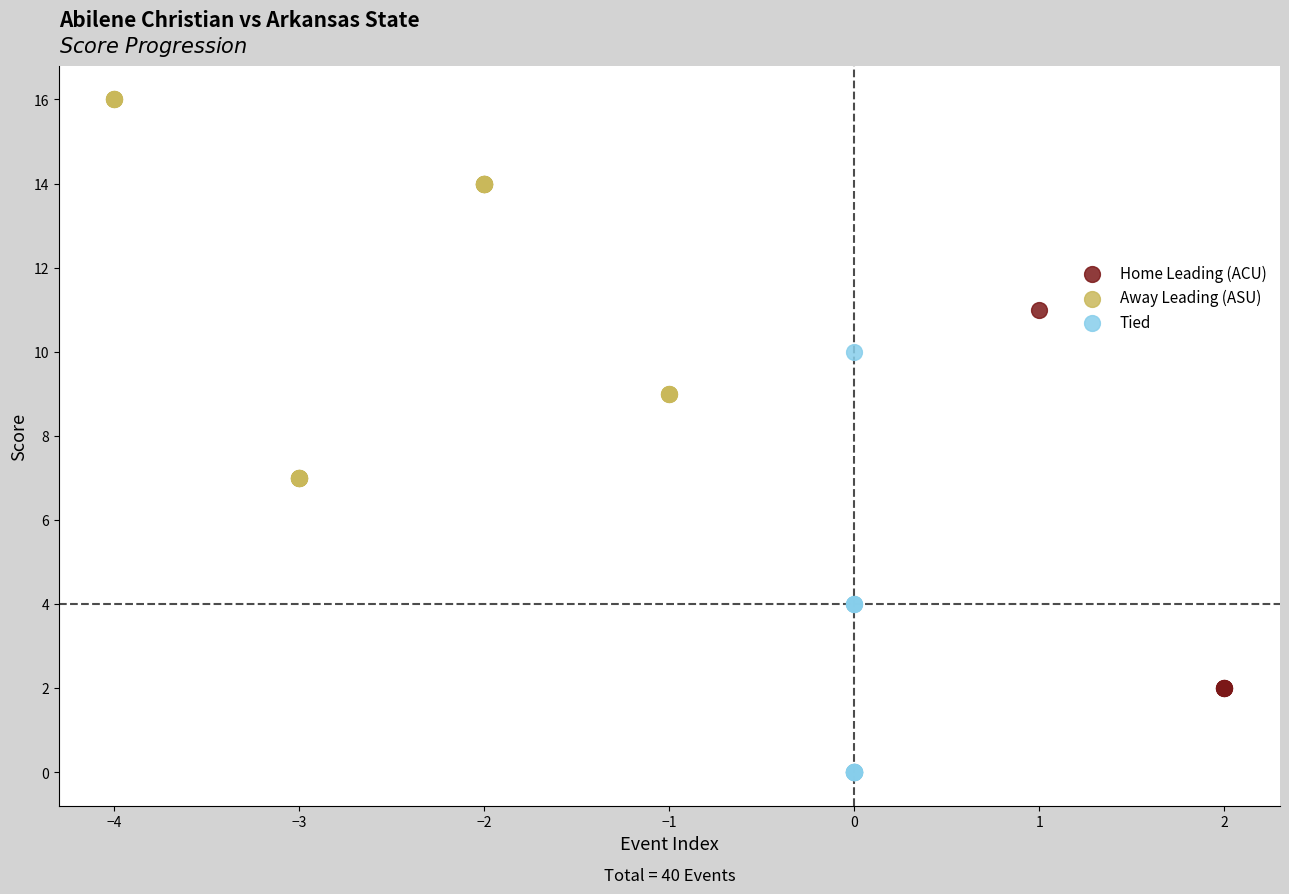

Which series contains the highest Y value?

Away Leading (ASU)